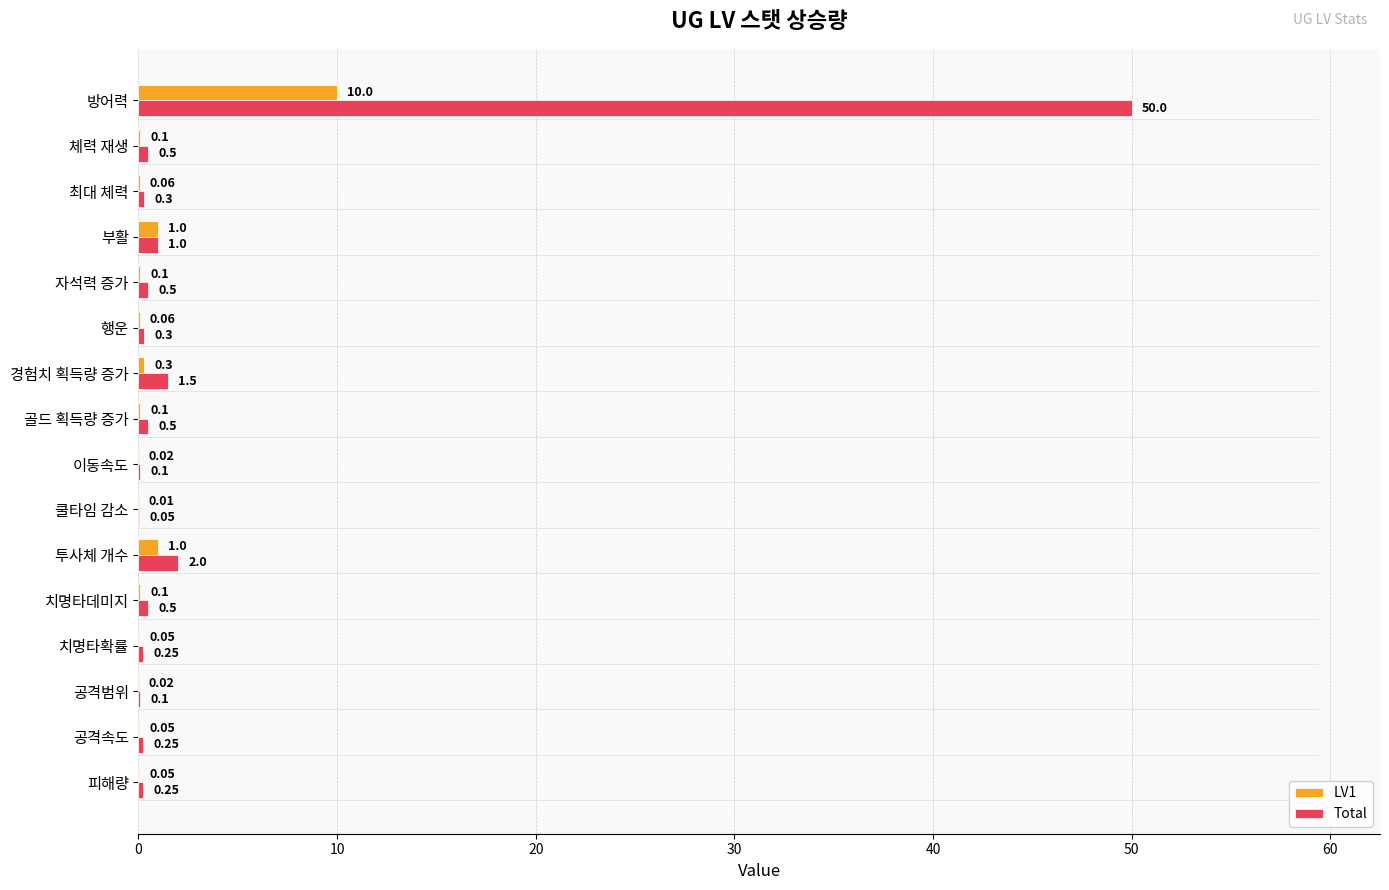

Which series changed the most between 치명타데미지 and 행운?

Total